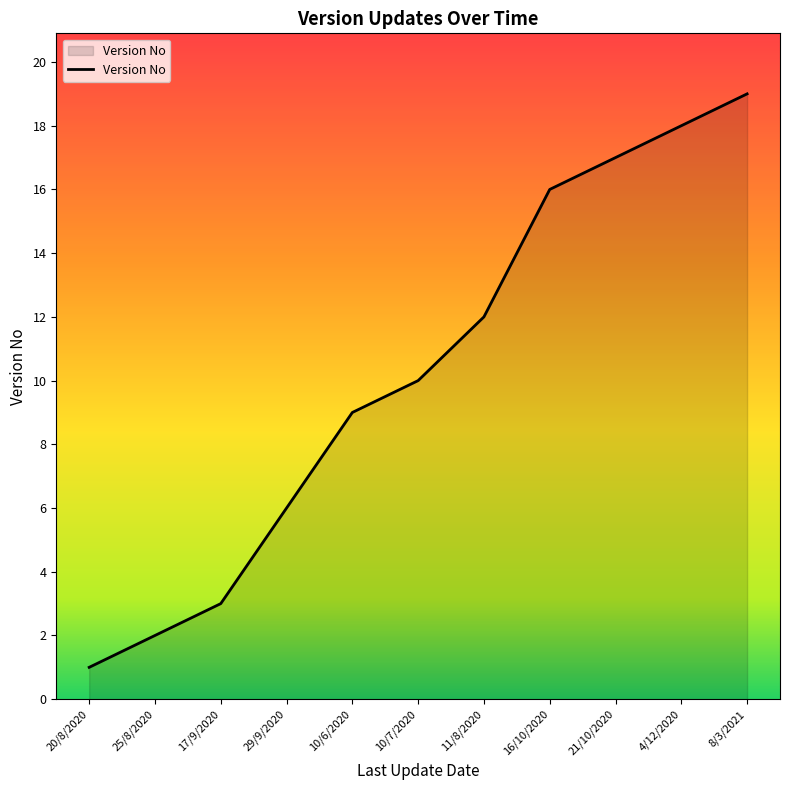

What position from the right is 20/8/2020?

11